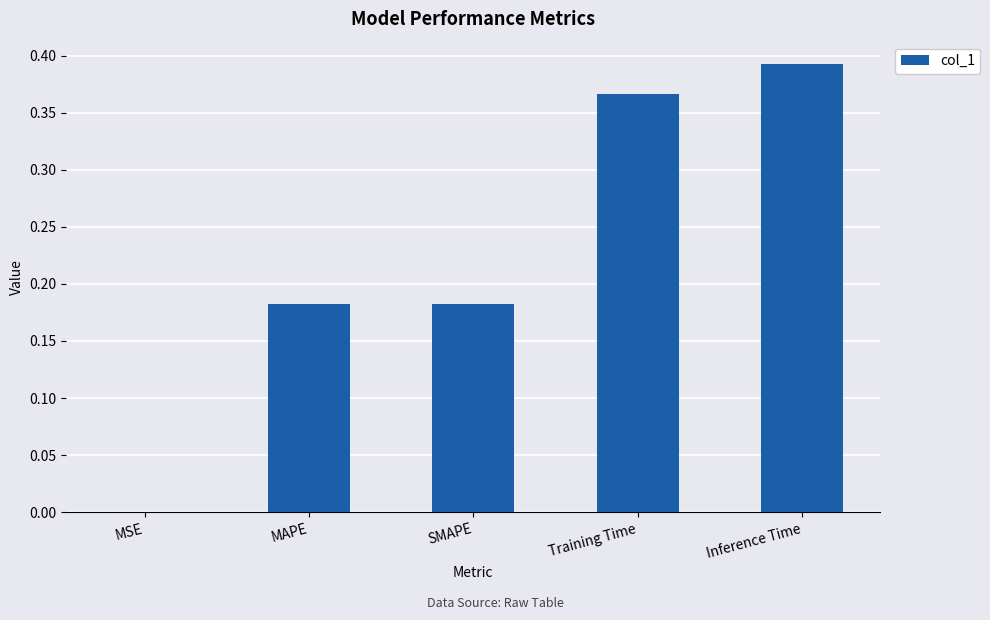

Between MAPE and MSE, which is larger?

MAPE